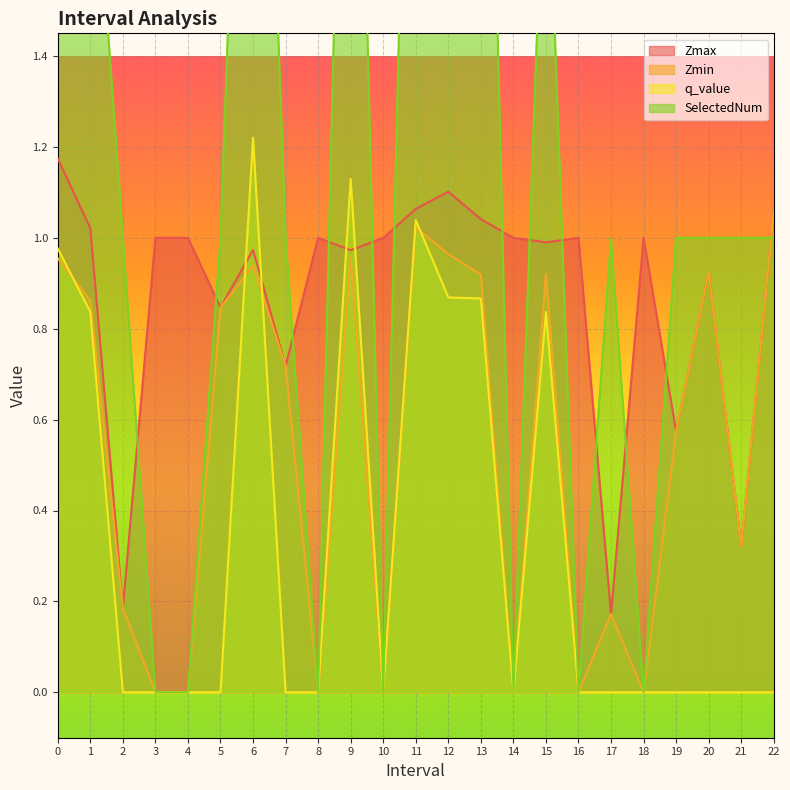

What position from the right is 18.0?

5